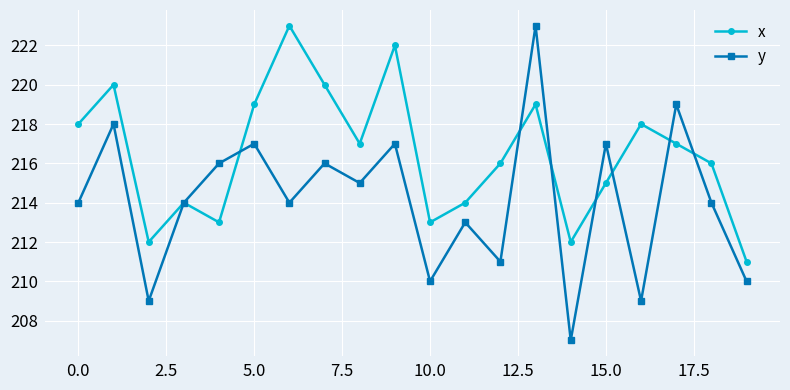

True or false: y has more than 2 interior local peaks.

True